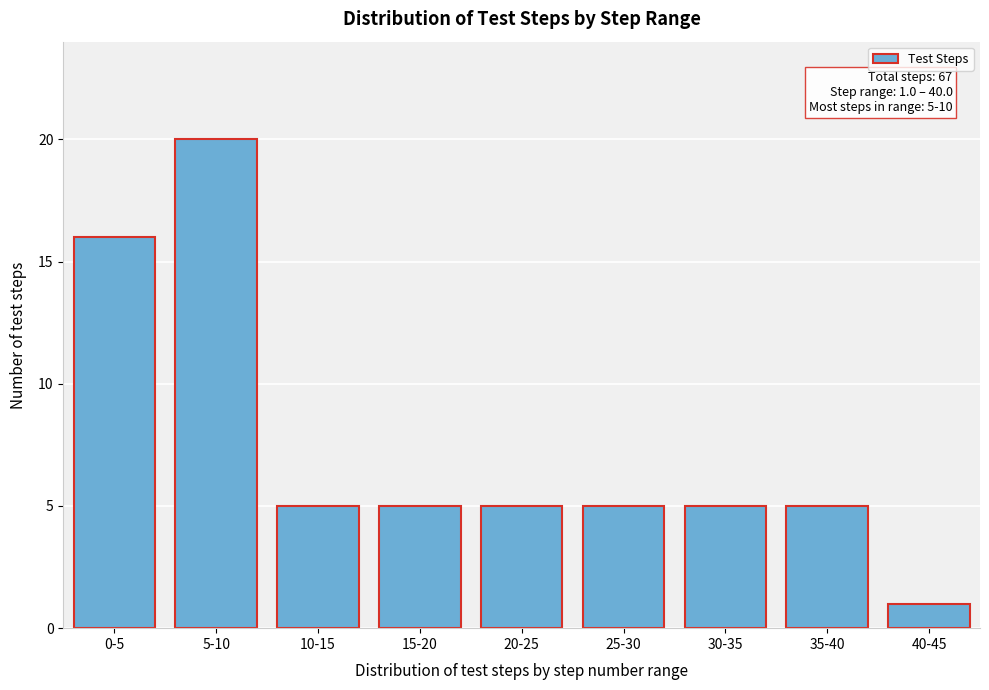

Reading left to right, list all the values displayed in this chart.

0-5=16	5-10=20	10-15=5	15-20=5	20-25=5	25-30=5	30-35=5	35-40=5	40-45=1